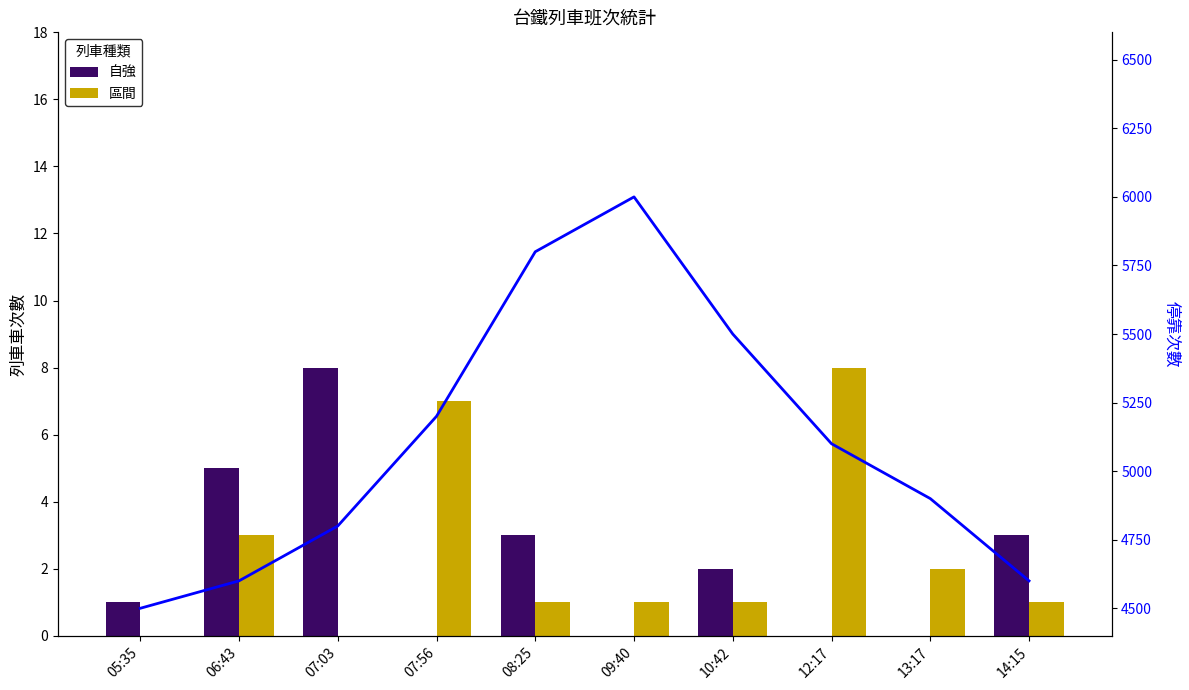

At which label does Flow line reach its minimum?

05:35